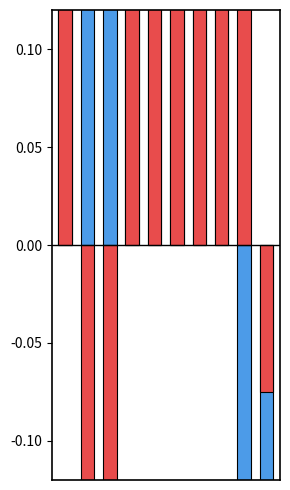

What is the difference between the second highest and second lowest values in the low series?

1.0